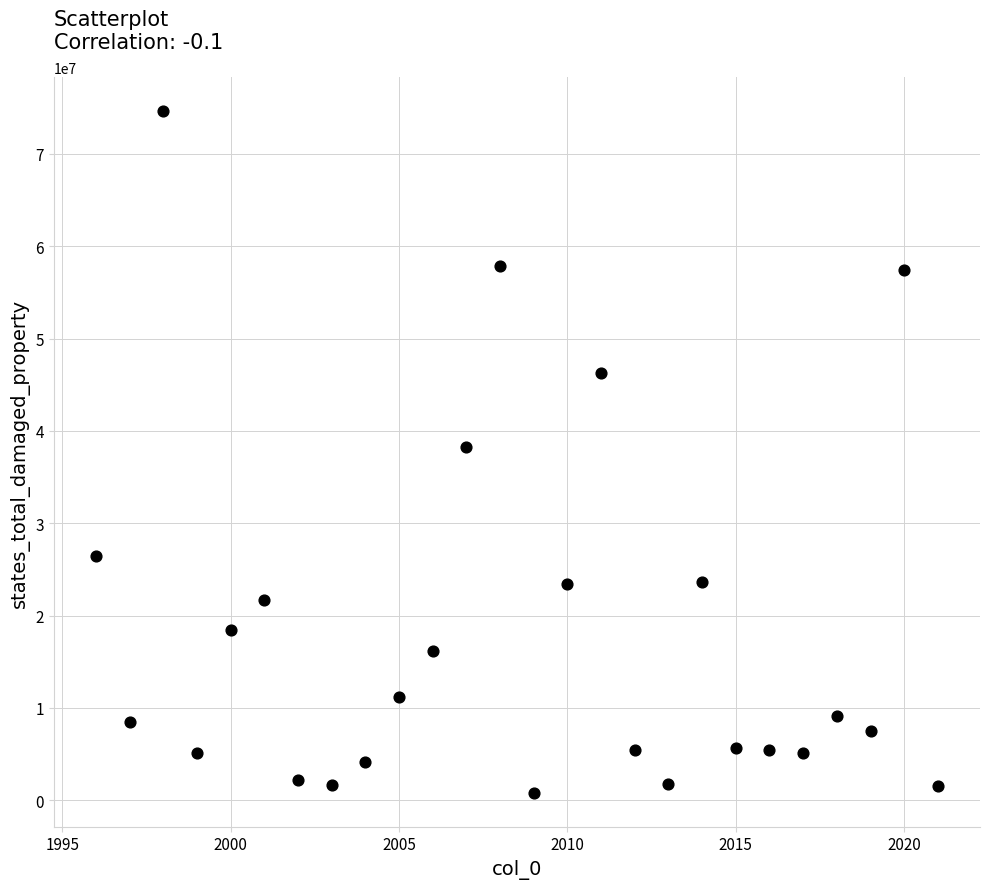

What is the range of X values (max minus min)?

25